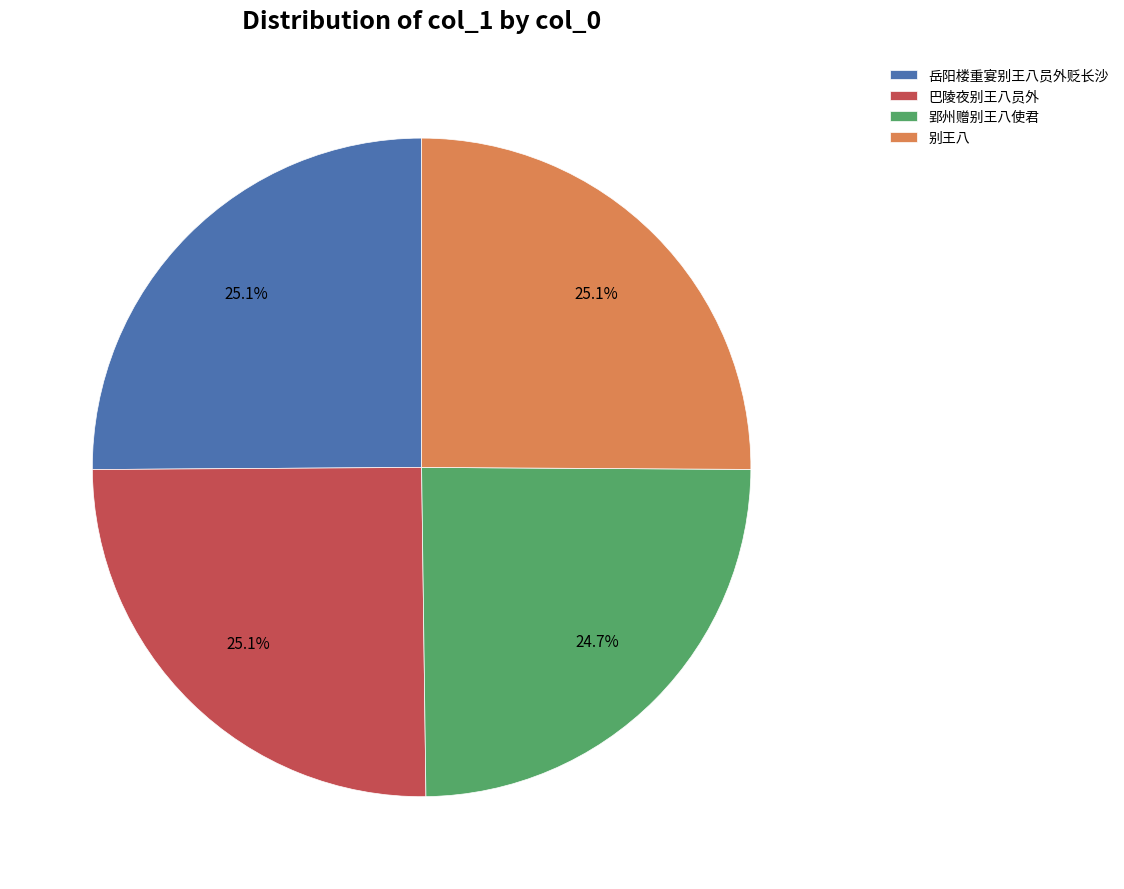

Is there a majority slice in this chart?

No